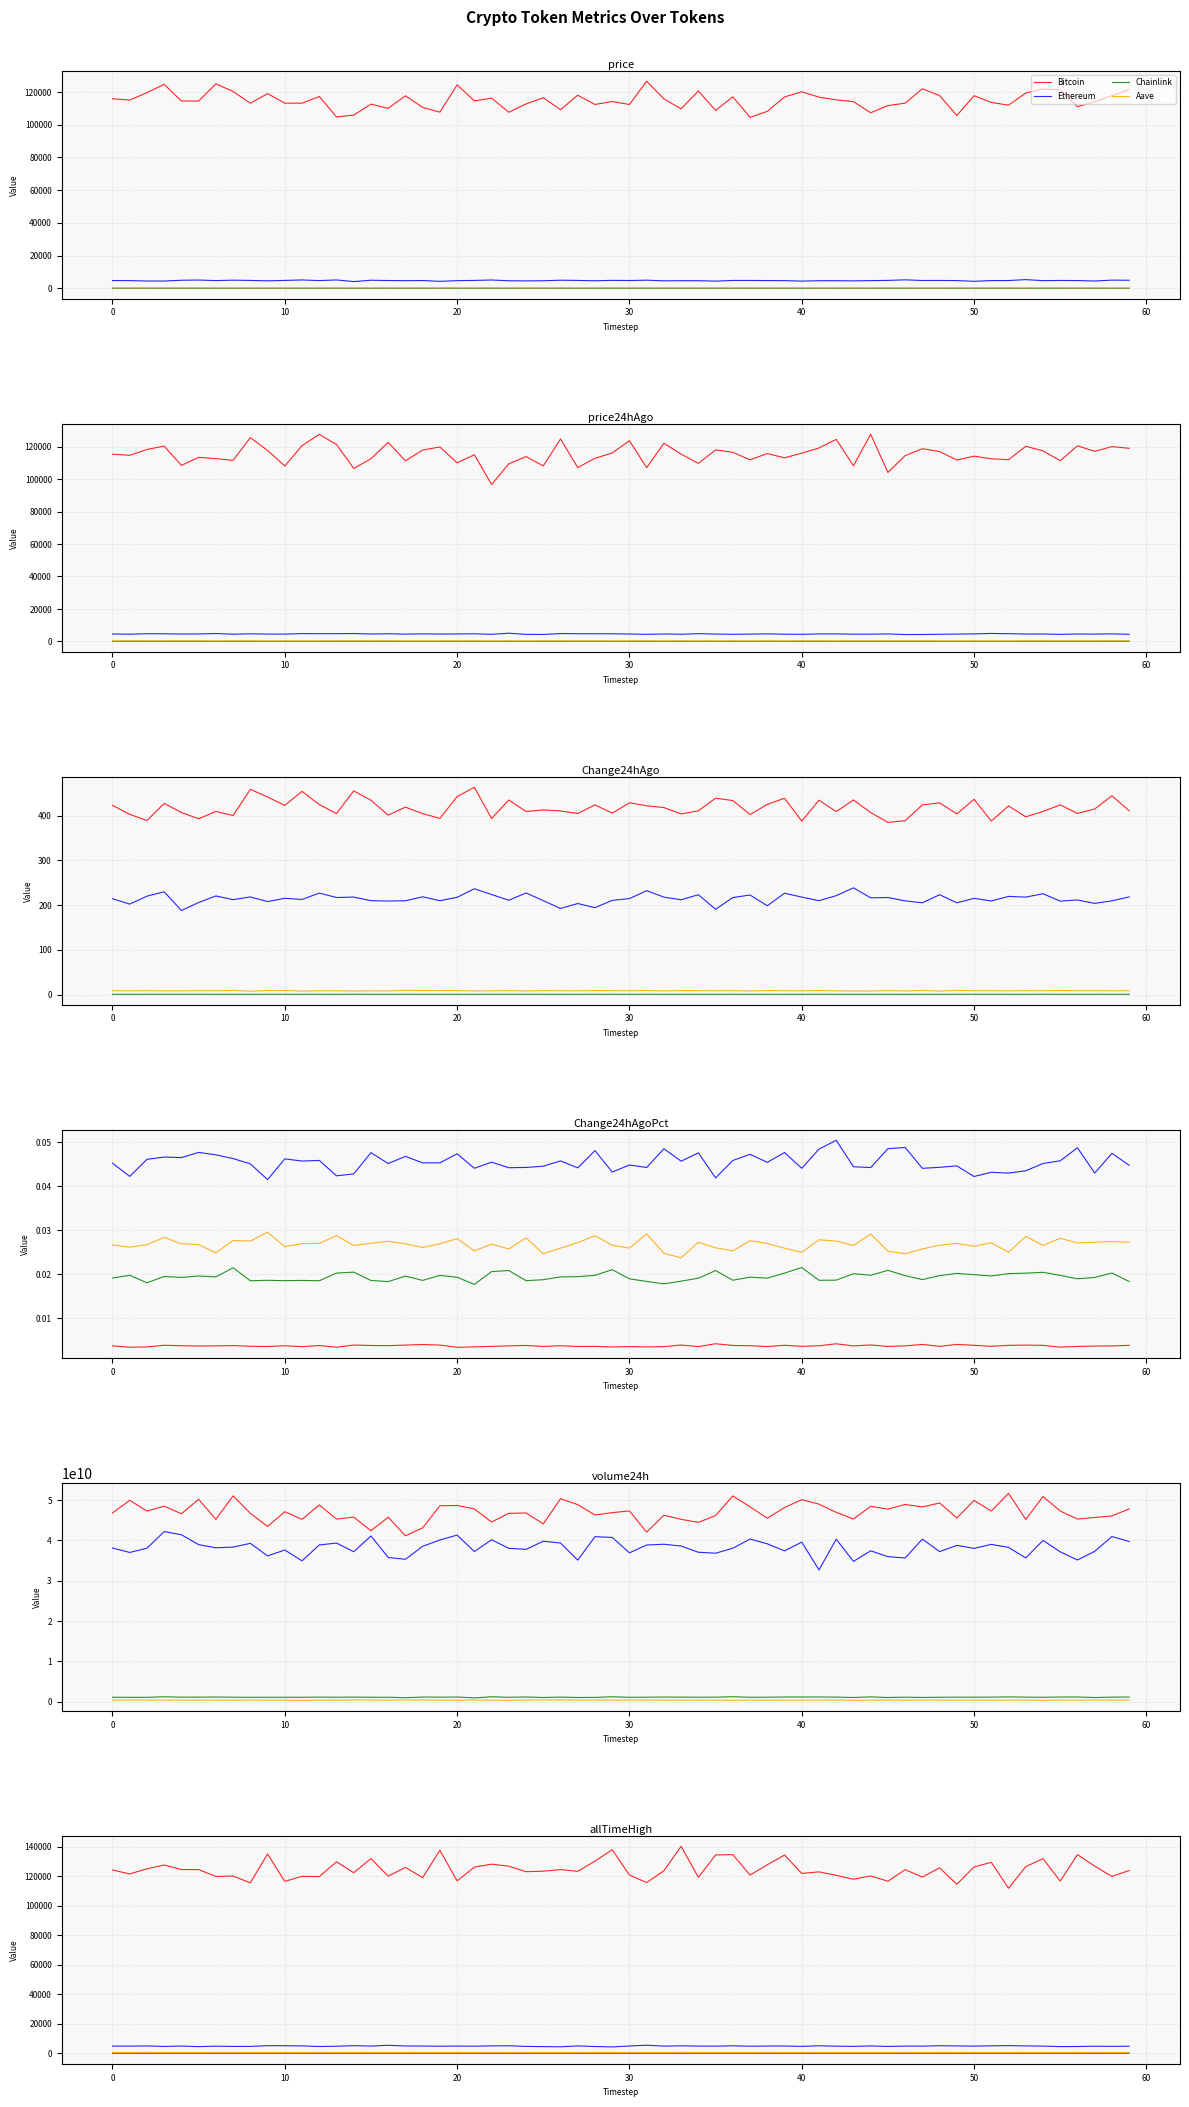

What is the difference between the Chainlink values at Change24hAgoPct and volume24h?

1133098527.0